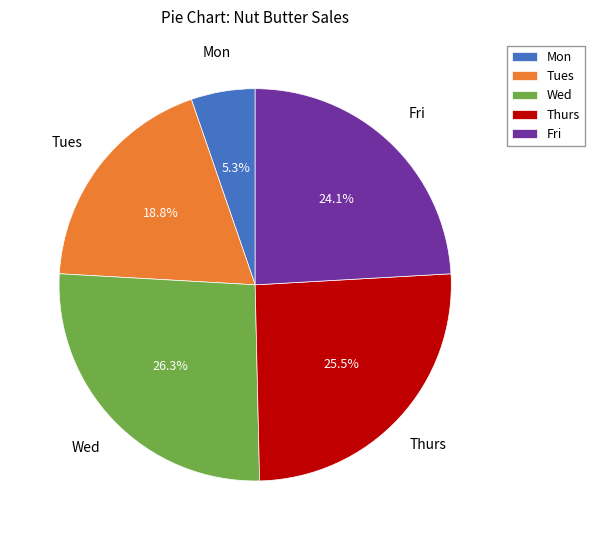

To the nearest percent, what is the average slice percentage?

20%